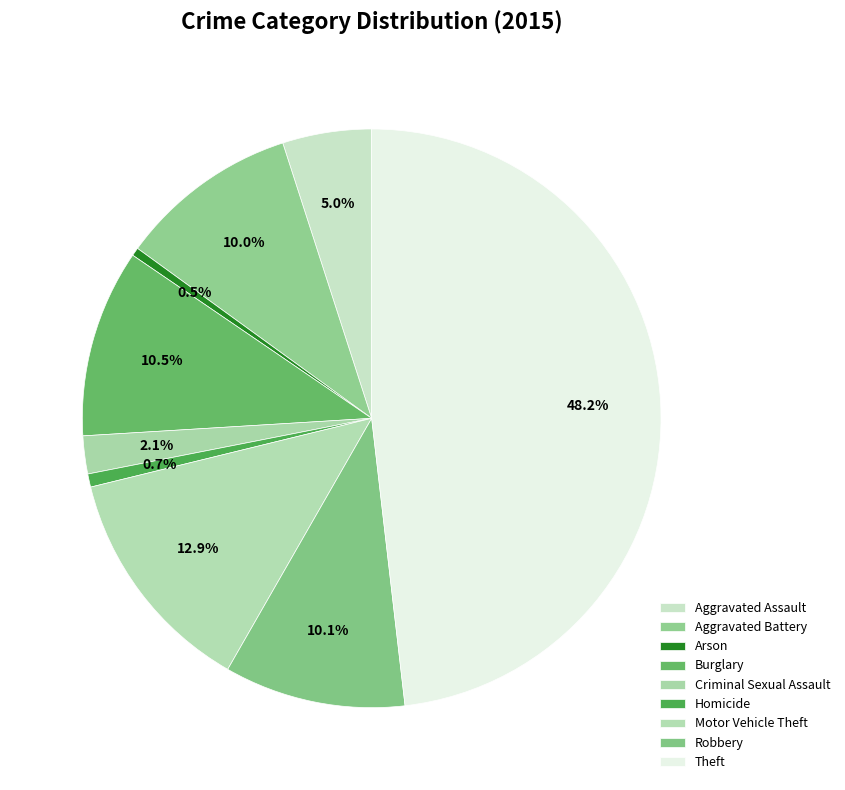

Which category has the smallest portion of the pie?

Arson